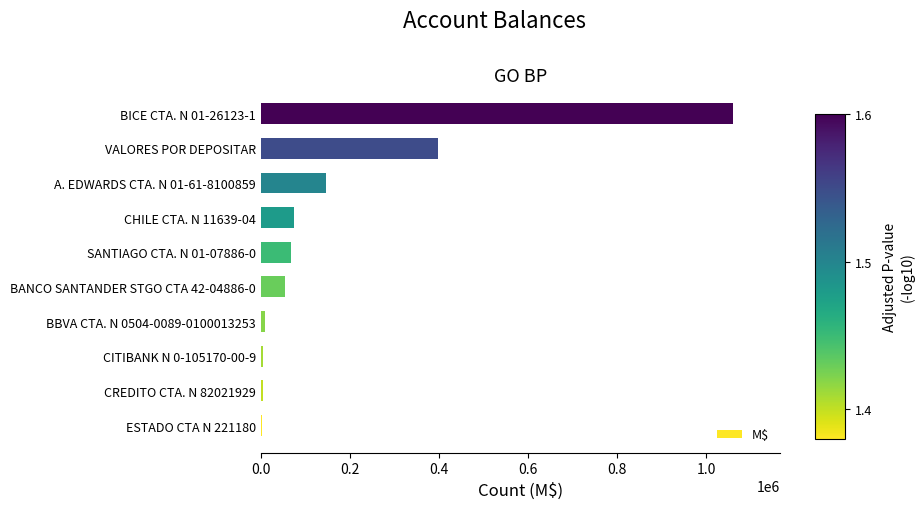

Which has a higher value, SANTIAGO CTA. N 01-07886-0 or BICE CTA. N 01-26123-1?

BICE CTA. N 01-26123-1